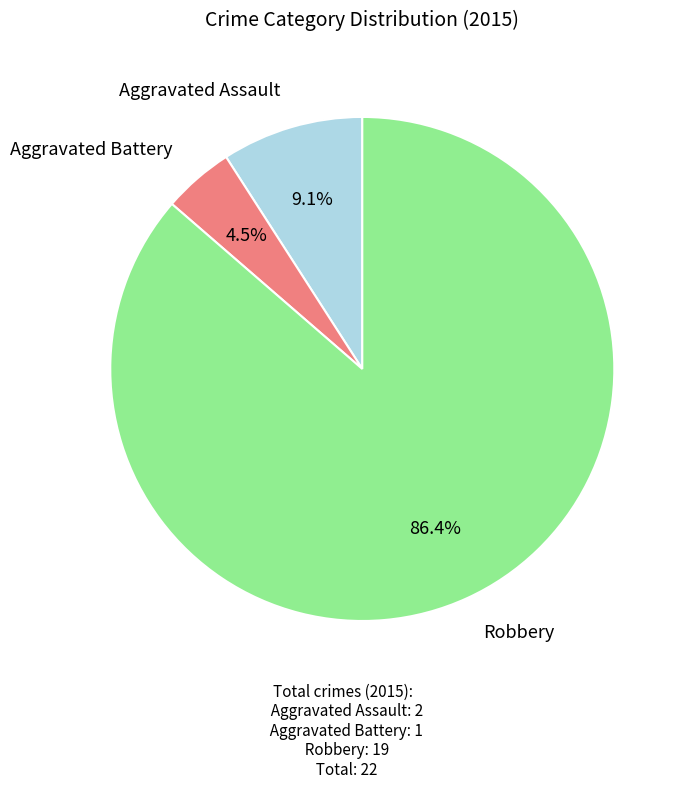

Is there any slice that represents more than half of the pie?

Yes